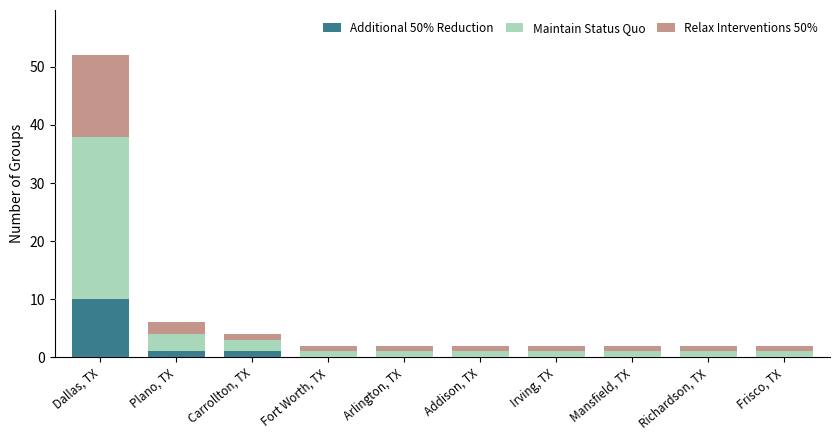

Reading left to right, list the values for the Additional 50% Reduction series.

Dallas, TX=10	Plano, TX=1	Carrollton, TX=1	Fort Worth, TX=0	Arlington, TX=0	Addison, TX=0	Irving, TX=0	Mansfield, TX=0	Richardson, TX=0	Frisco, TX=0